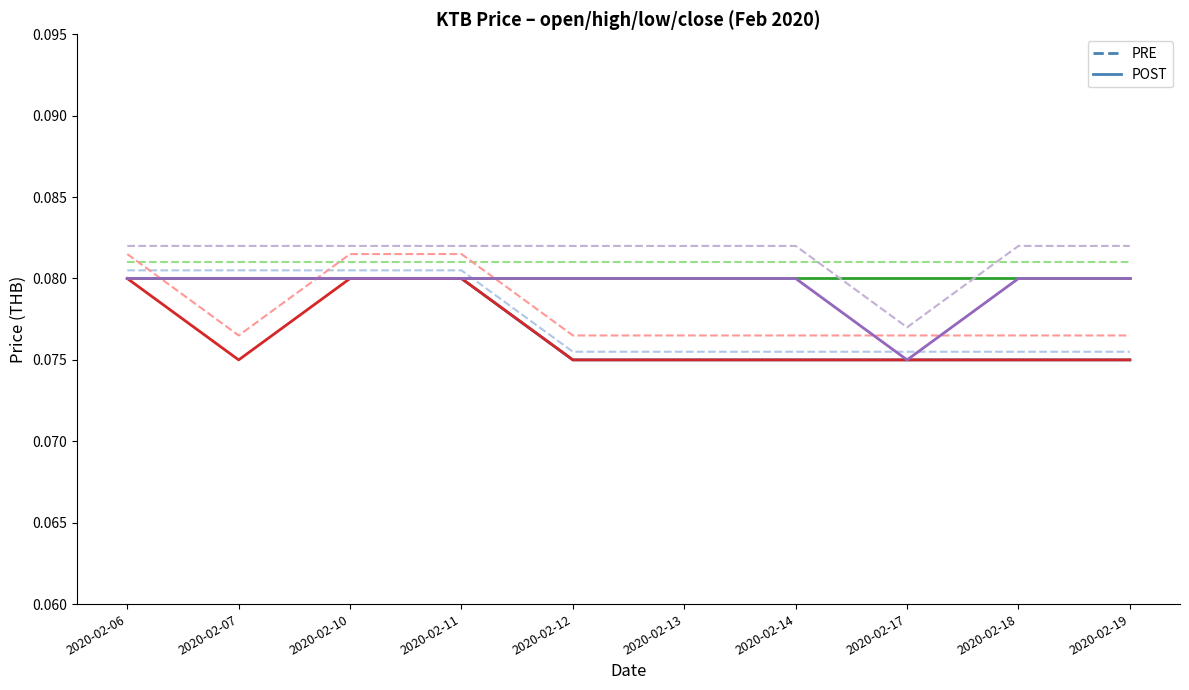

At which category does the chart reach its peak across all series?

2020-02-06